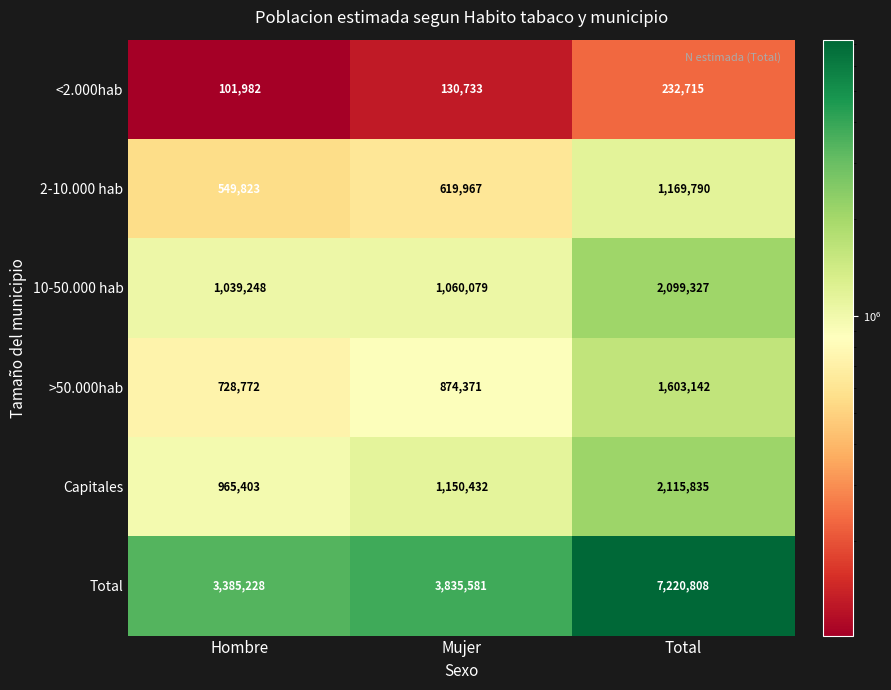

Reading left to right, transcribe all the data shown in this chart.

<2.000hab: 101982	130733	232715
2-10.000 hab: 549823	619967	1169790
10-50.000 hab: 1039248	1060079	2099327
>50.000hab: 728772	874371	1603142
Capitales: 965403	1150432	2115835
Total: 3385228	3835581	7220808